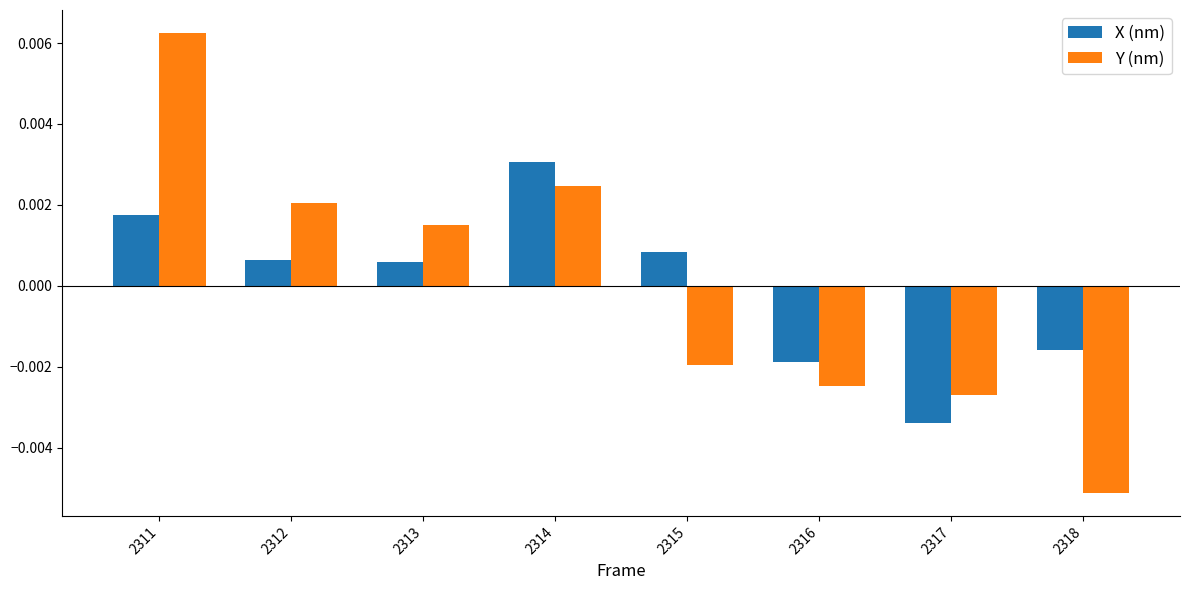

At which category is the sum across all series the highest?

2311